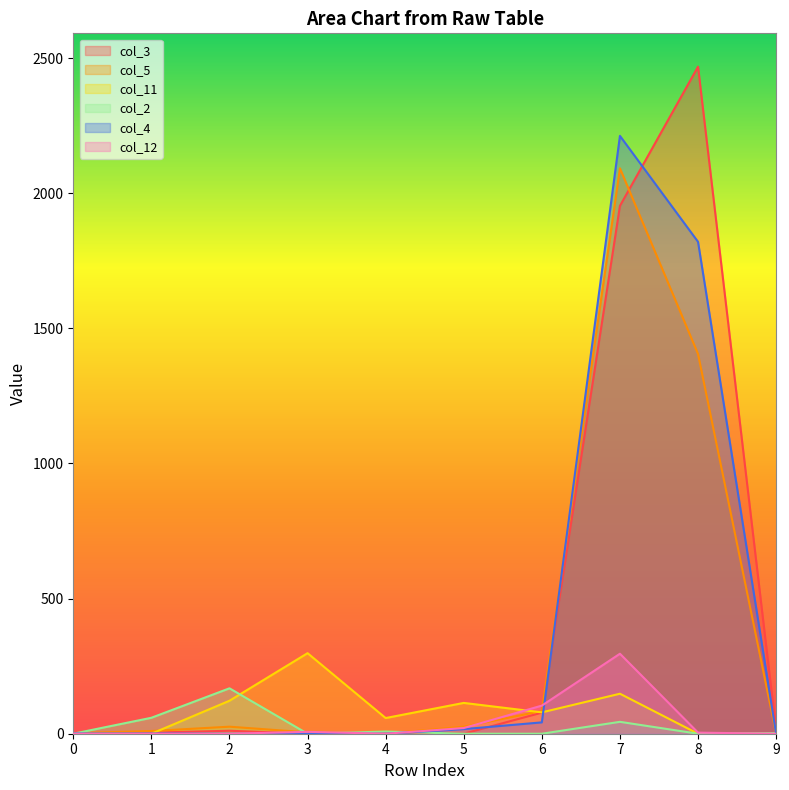

True or false: col_3 and col_2 intersect in this chart.

False